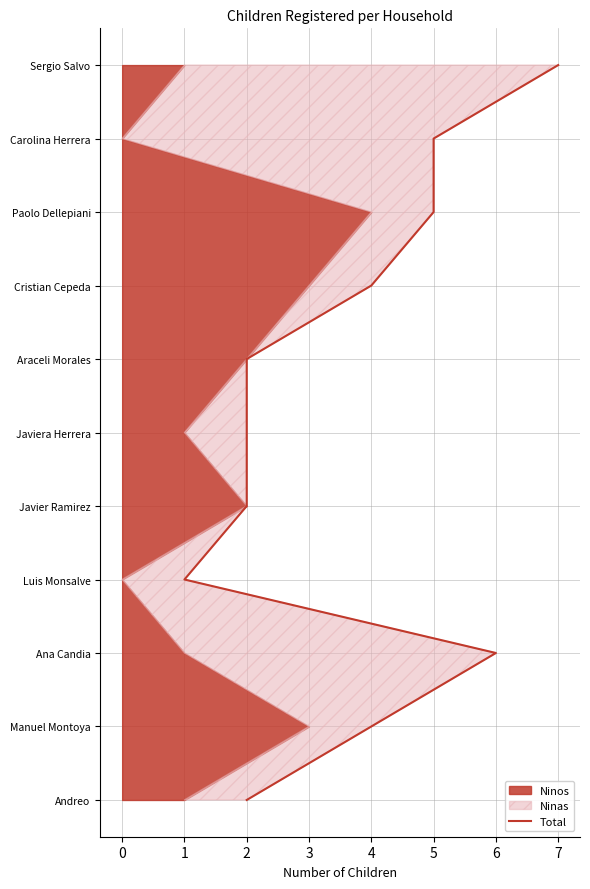

Which has a higher value, 6 or 5?

5